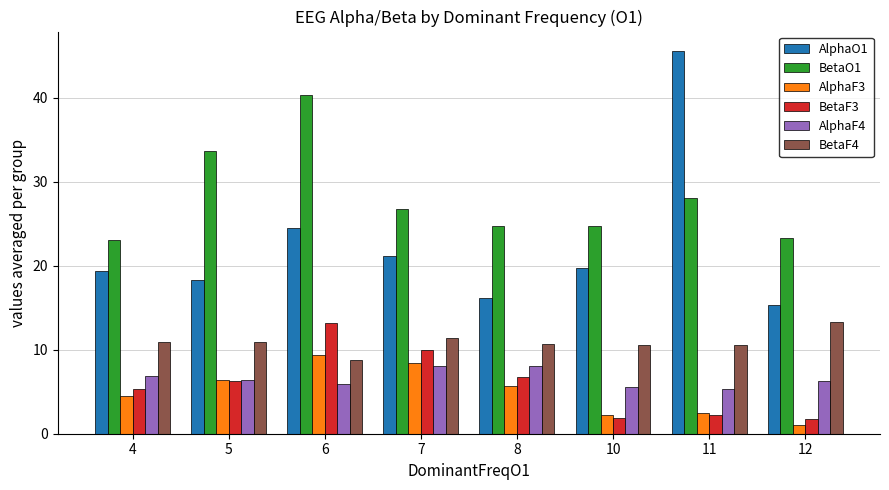

How many distinct data groups are displayed?

6